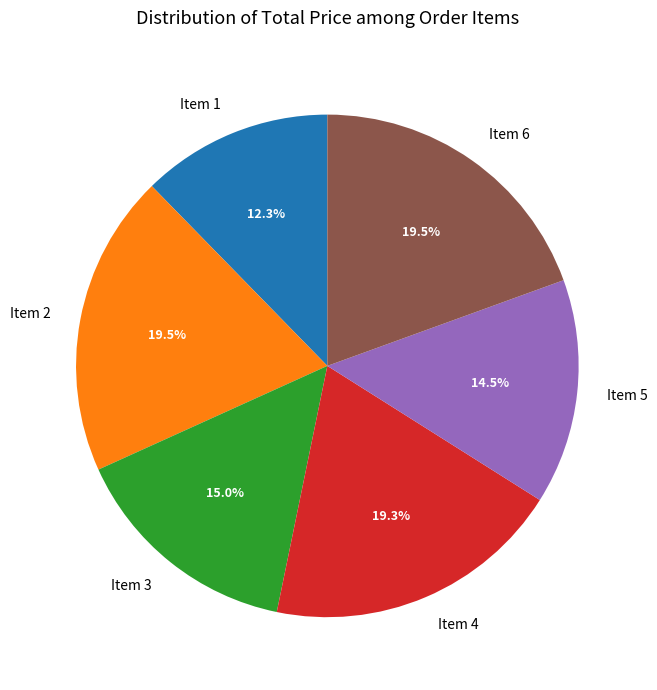

Is there a majority slice in this chart?

No